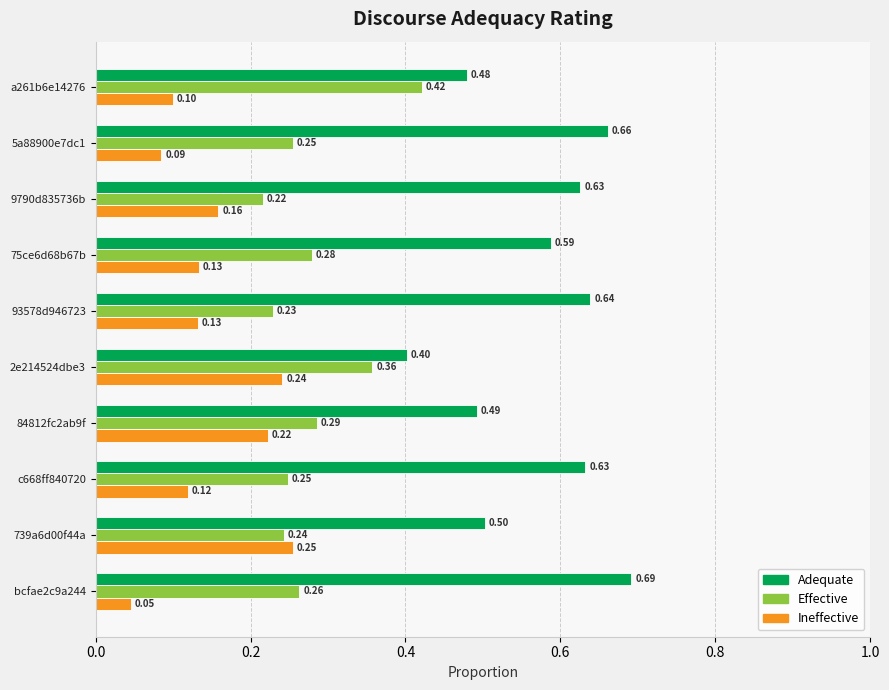

Rank the series by their maximum value, from lowest to highest.

Ineffective, Effective, Adequate